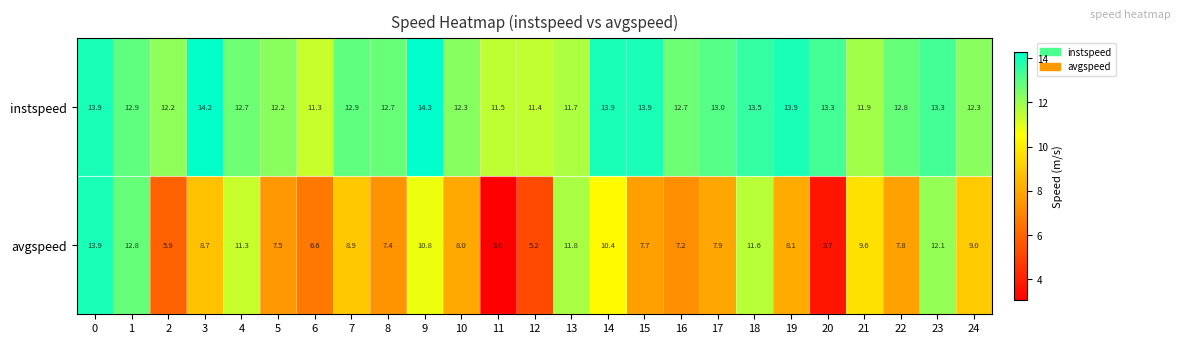

True or false: instspeed has a value of 24.0 at 9.

False